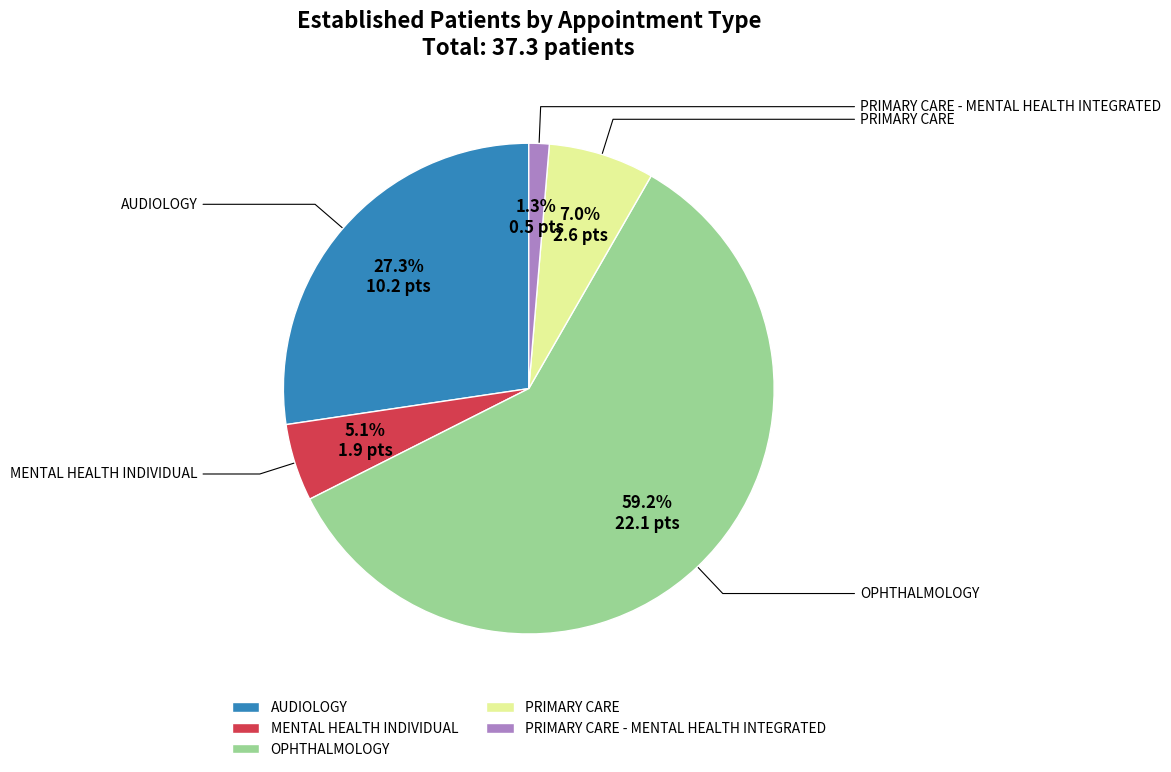

What percentage is the MENTAL HEALTH INDIVIDUAL slice, to the nearest percent?

5%